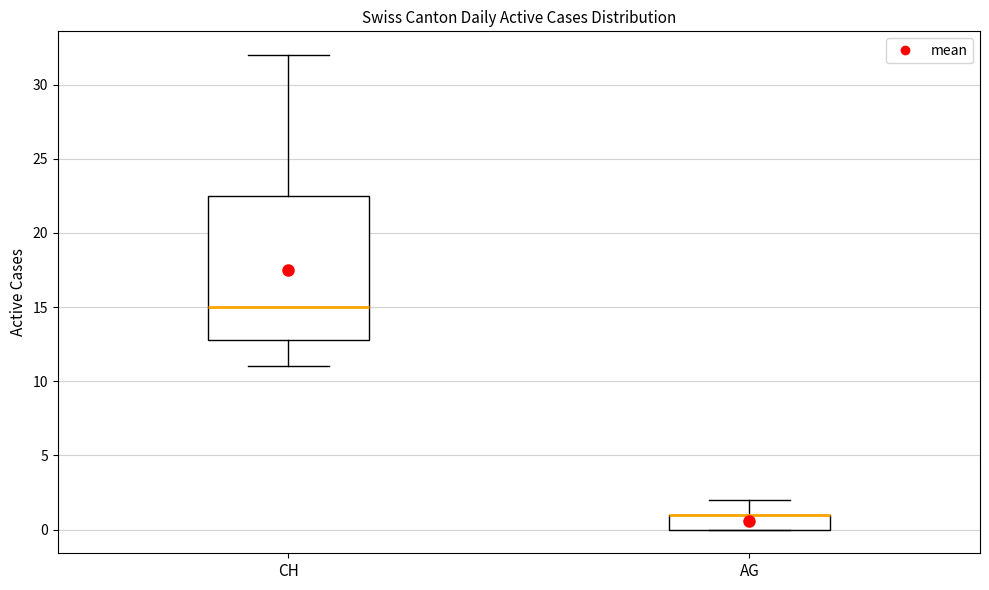

Reading left to right, read every box against the y-axis: the position of its median line, the range the box covers, and the ends of its whiskers. The values are not printed on the chart, so give them approximately, as read against the axis.

CH: median 15.0, box 13.0 to 22.5, whiskers 11.0 to 32.0
AG: median 1.0 (drawn on the box's upper edge), box 0.0 to 1.0, whiskers 0.0 to 2.0